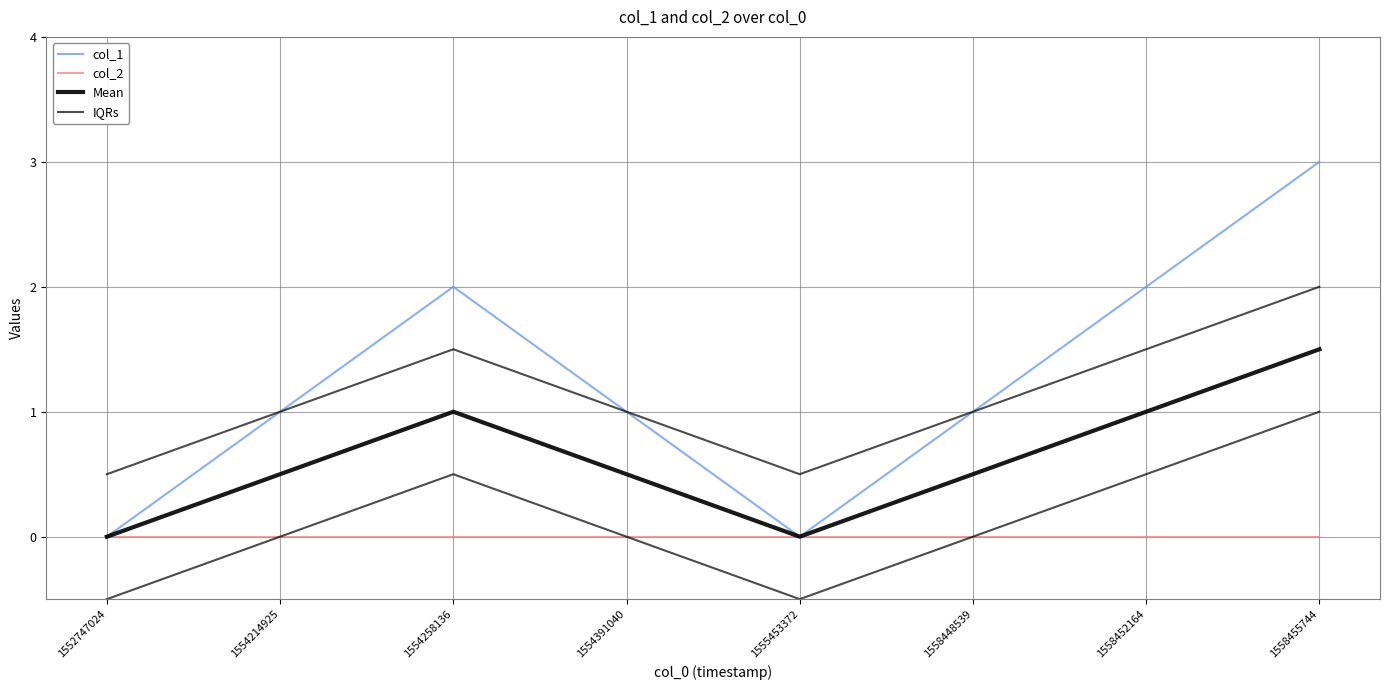

What is the difference between the highest and lowest values at 1558448539?

1.0